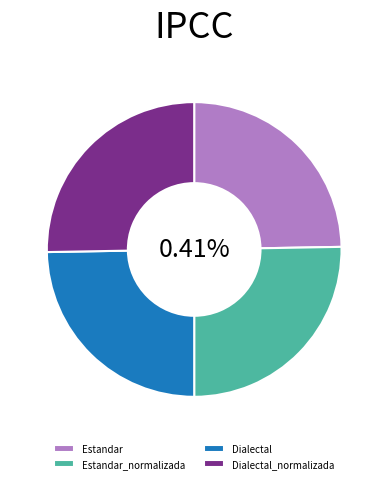

To the nearest percent, what is the combined percentage of Estandar and Dialectal?

49%